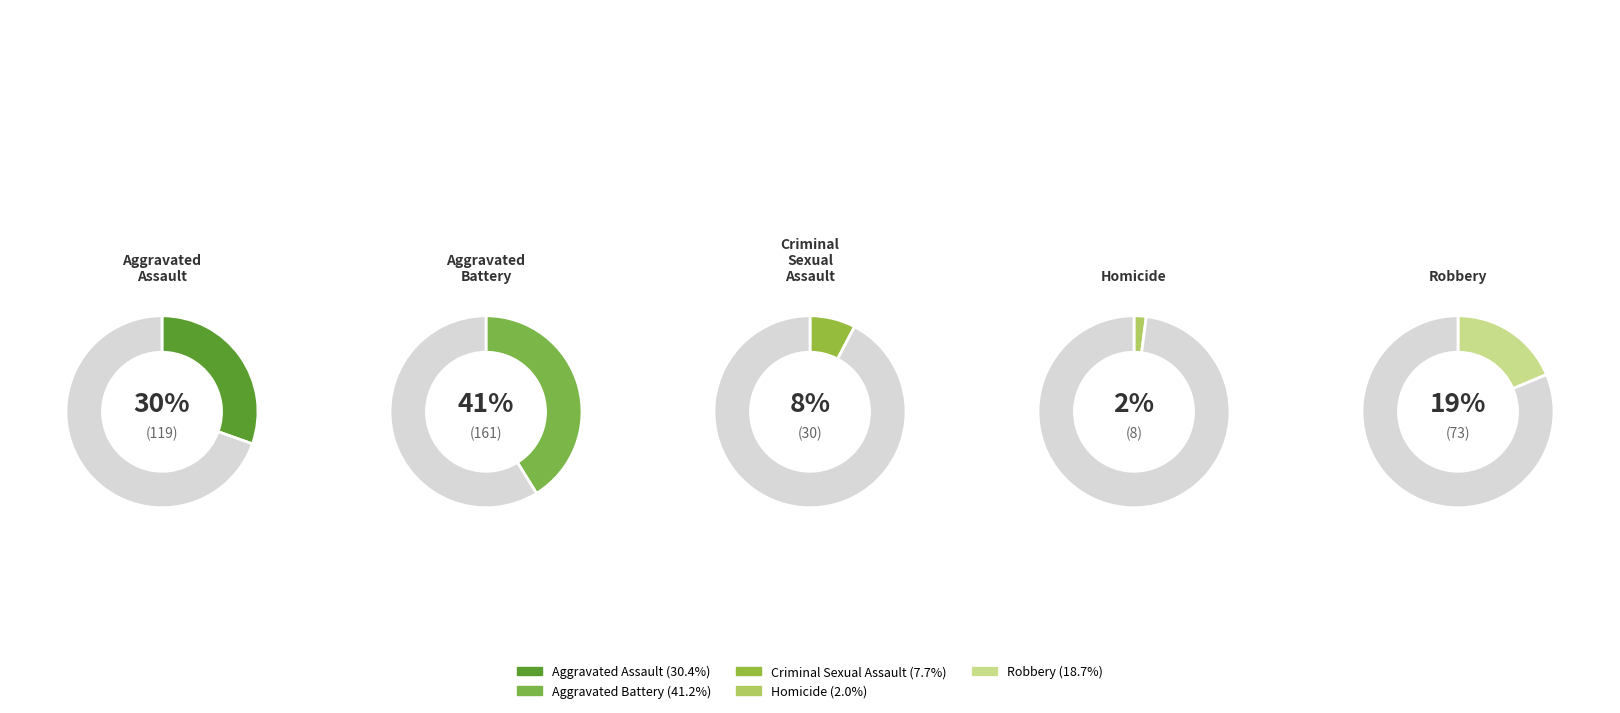

How many slices are in this pie chart?

5